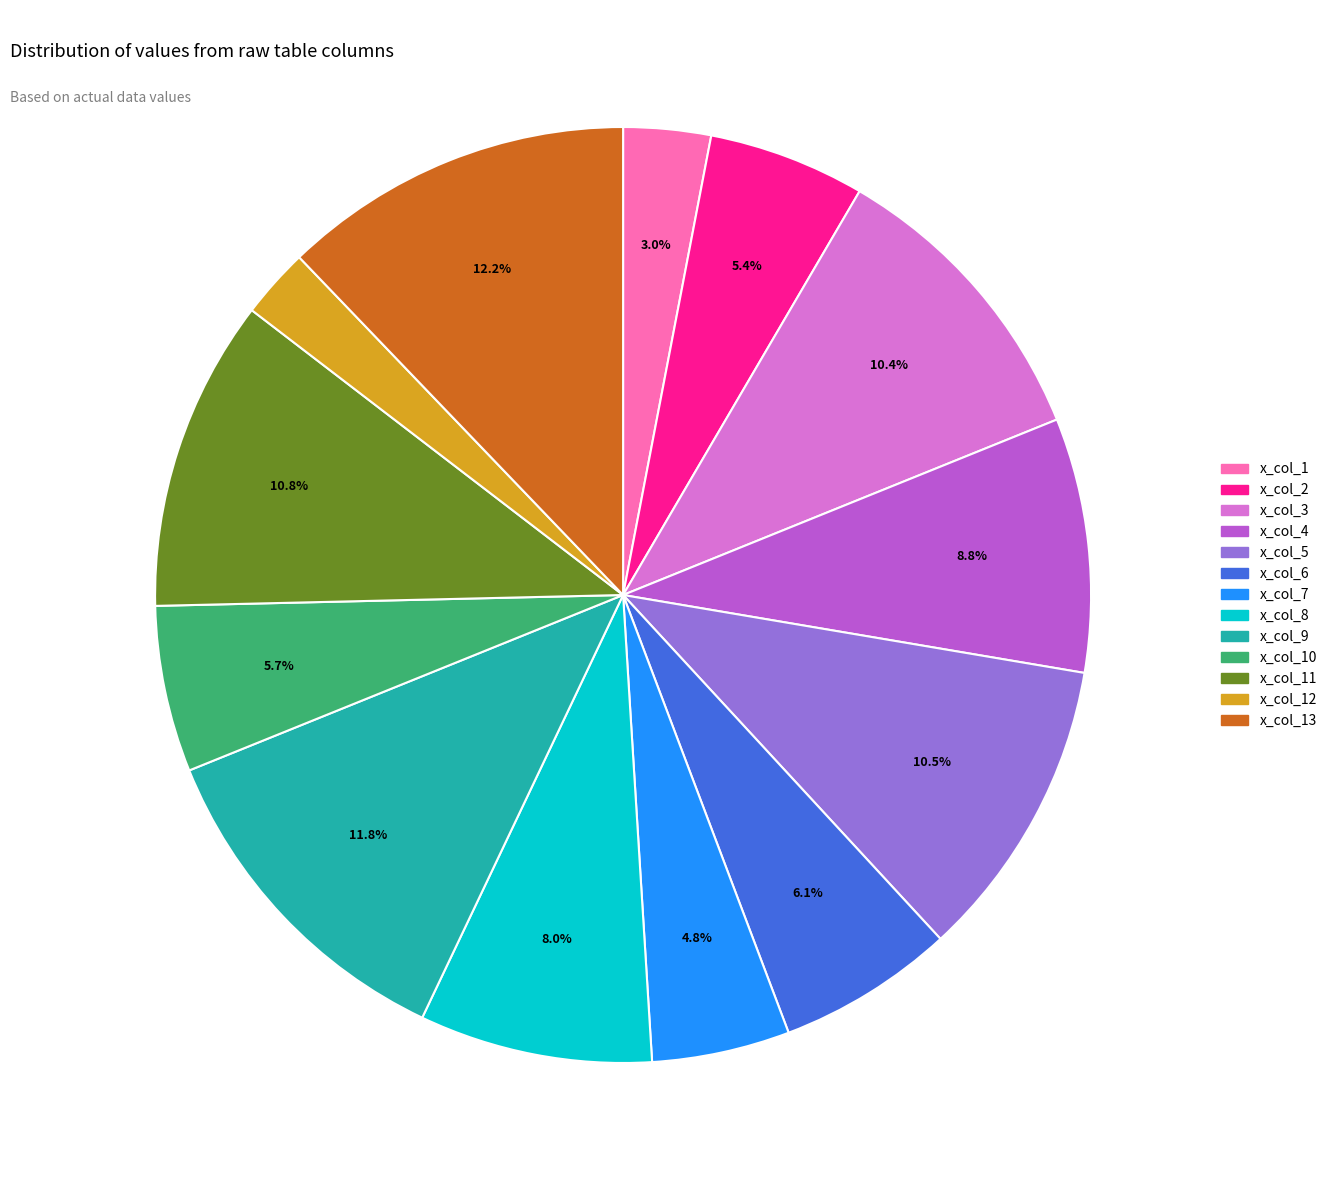

How many segments does this pie chart have?

13